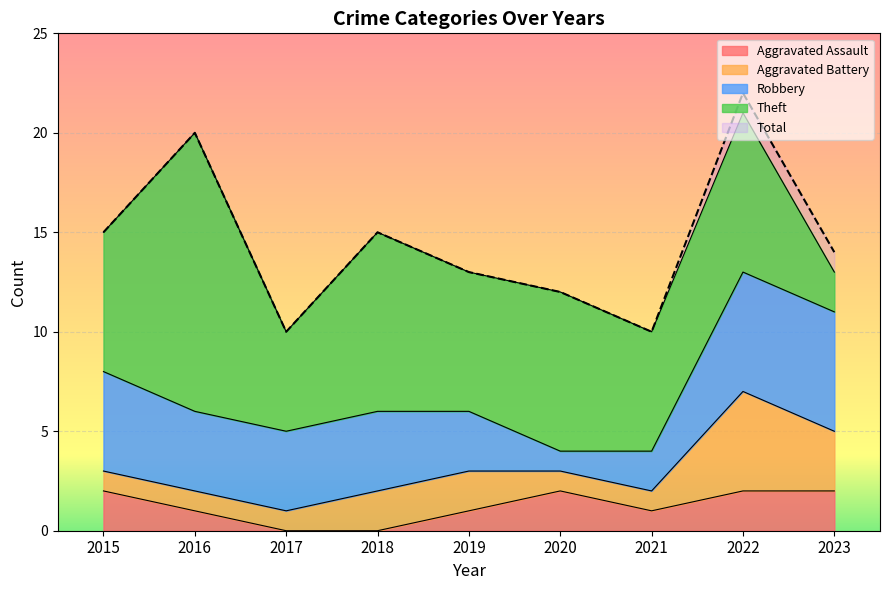

How many lines are shown in the chart?

5